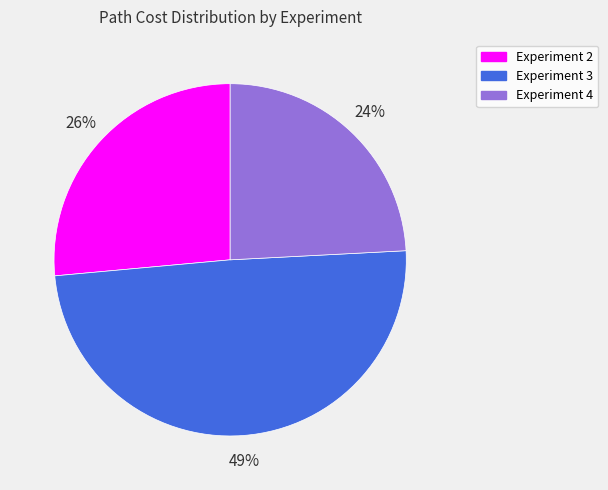

To the nearest percent, what portion does Experiment 2 represent?

26%